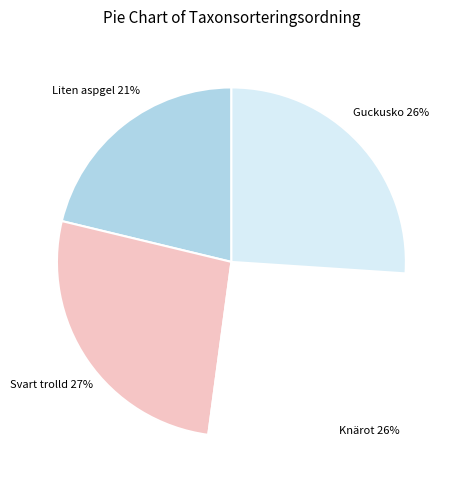

Does any single category account for the majority?

No